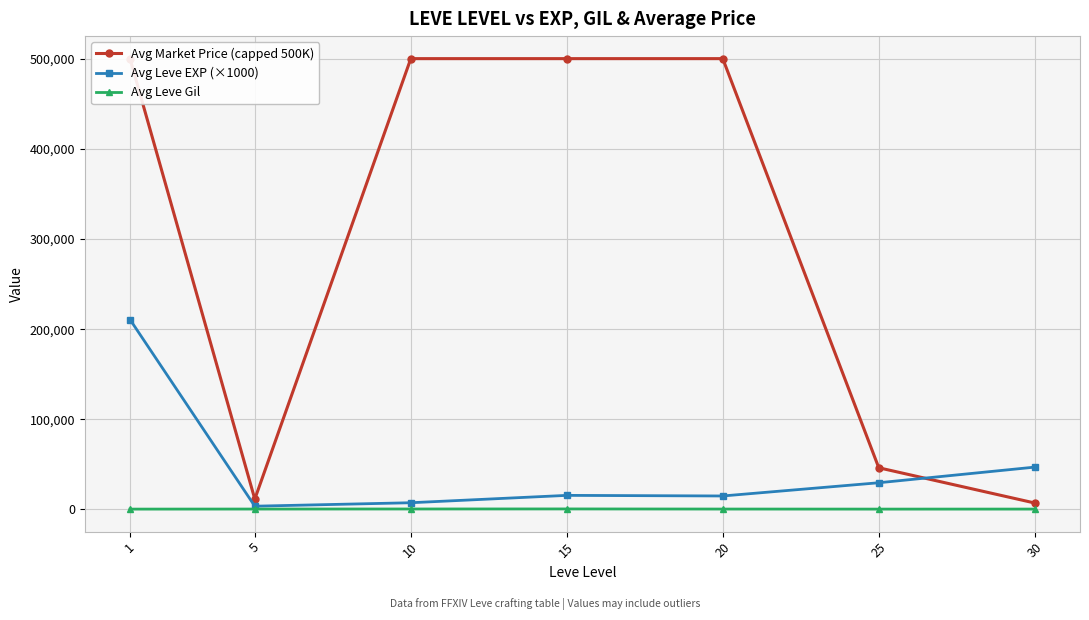

How many data points in Avg Leve EXP (×1000) are less than 15666?

3